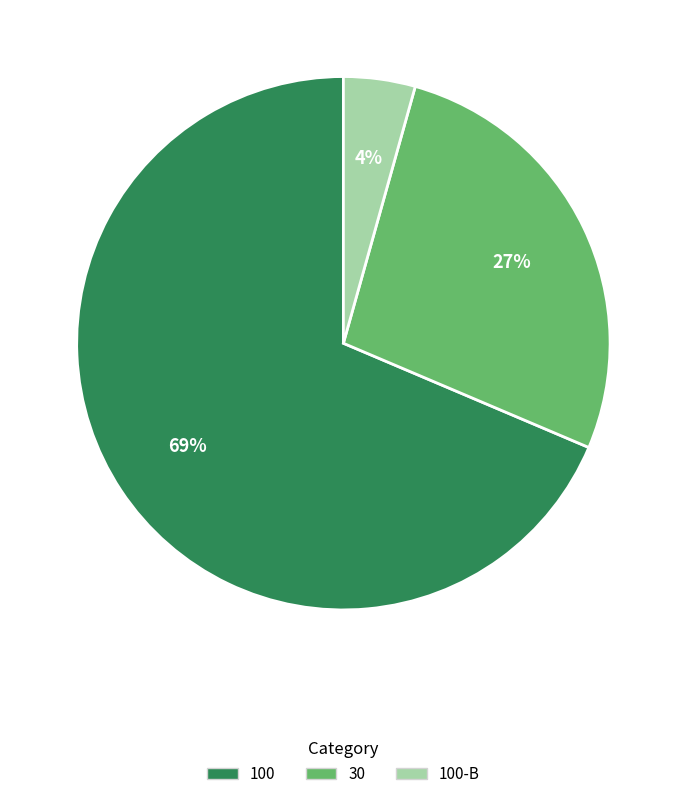

Count the number of slices in the pie.

3